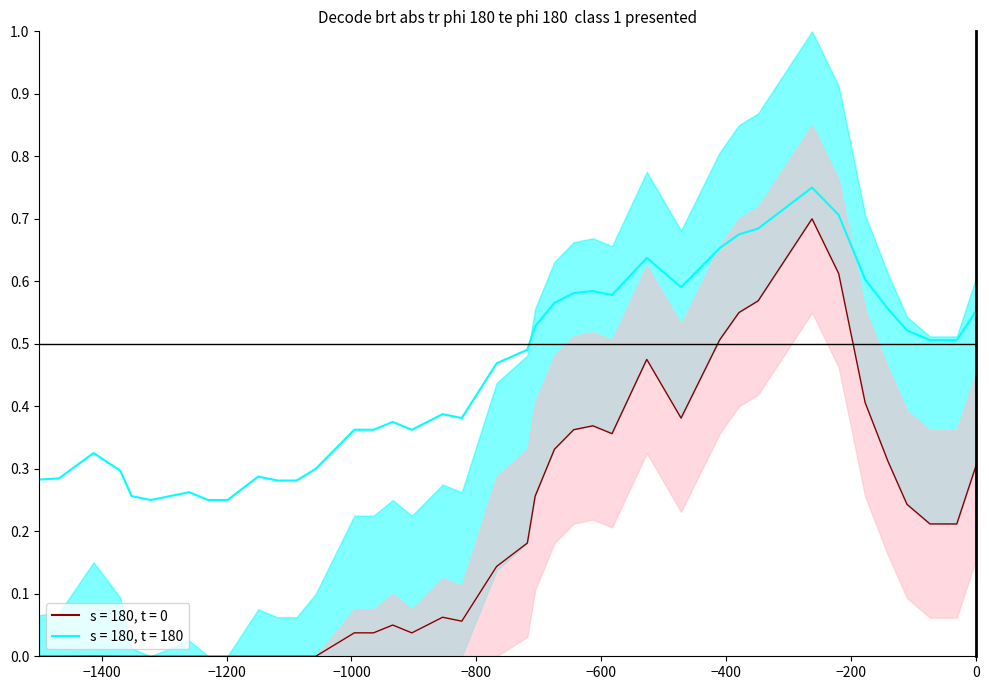

Is it true that the value at 38 is 0.7?

False